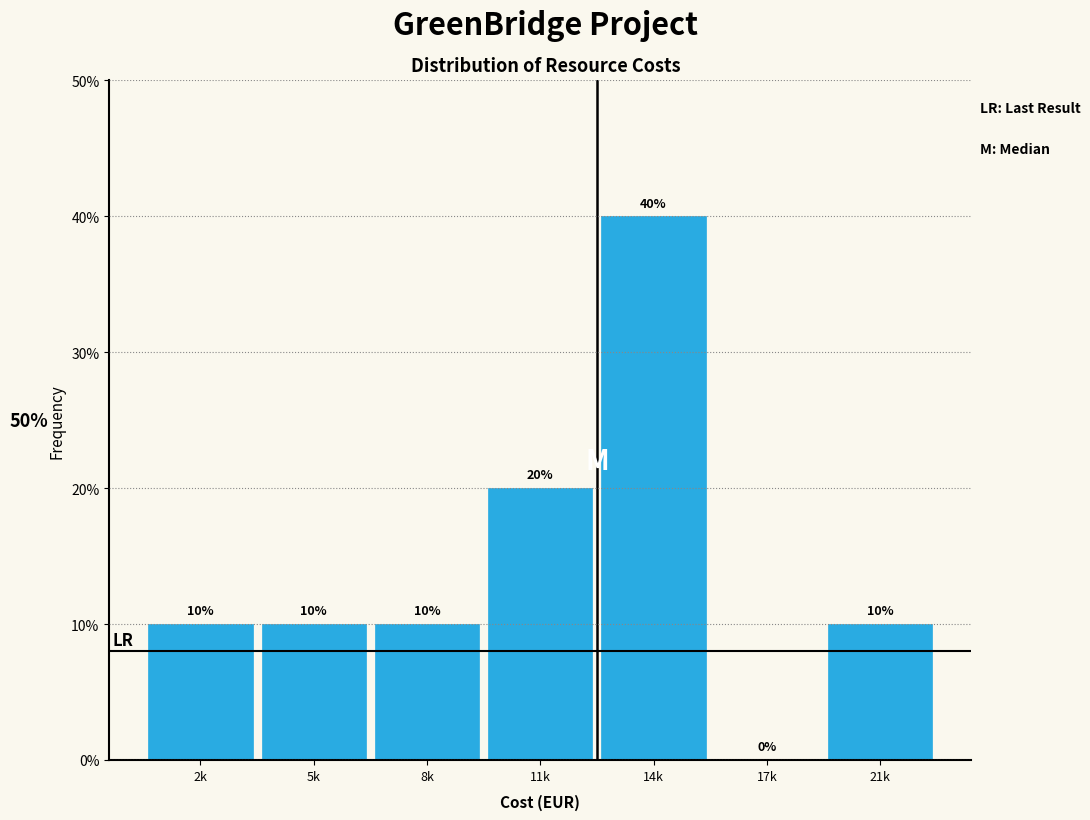

Are the bars horizontal?

No